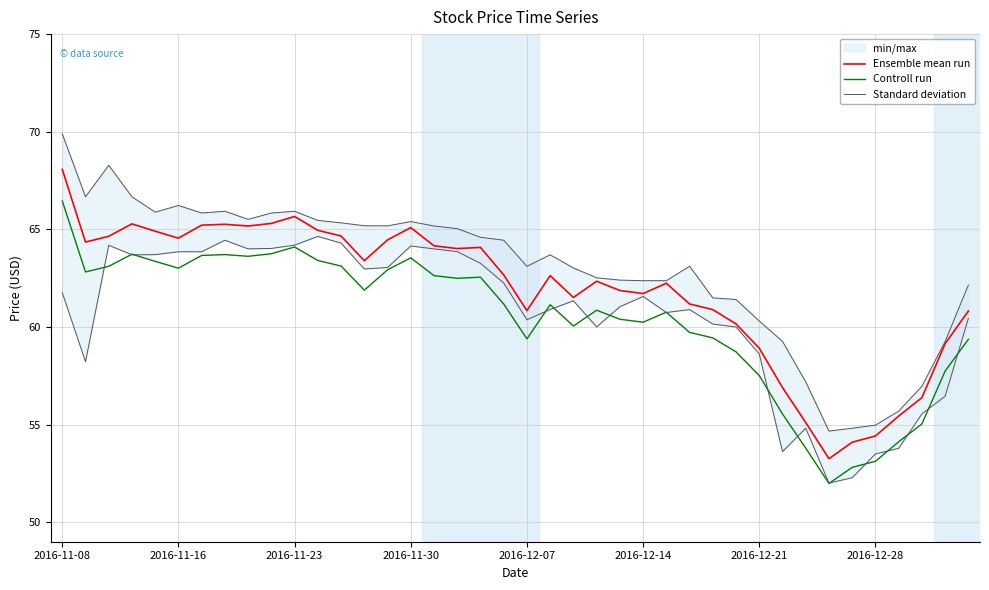

True or false: Ensemble mean run and Controll run intersect in this chart.

False